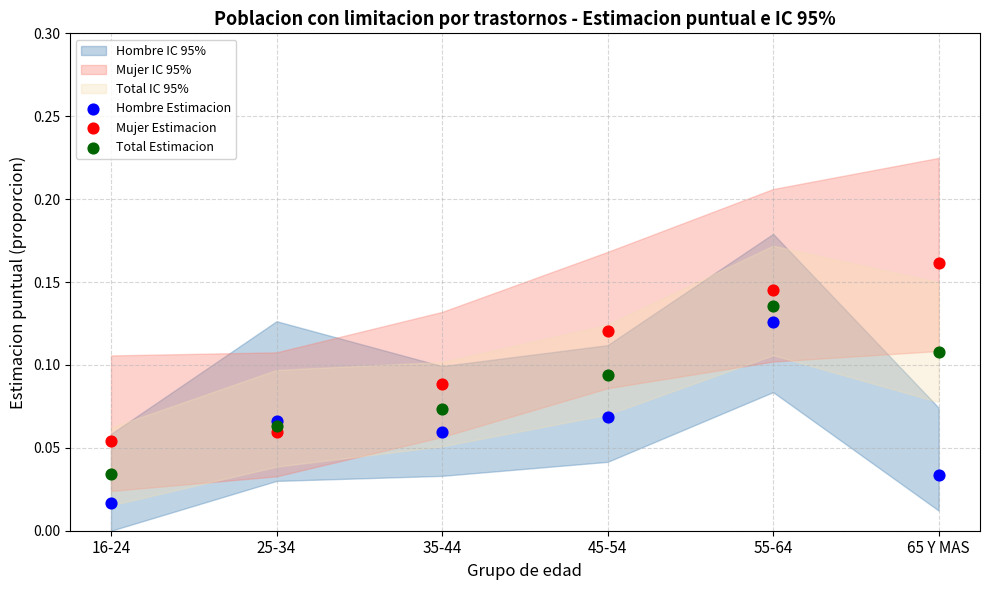

Which series contains the lowest Y value?

Hombre Estimacion